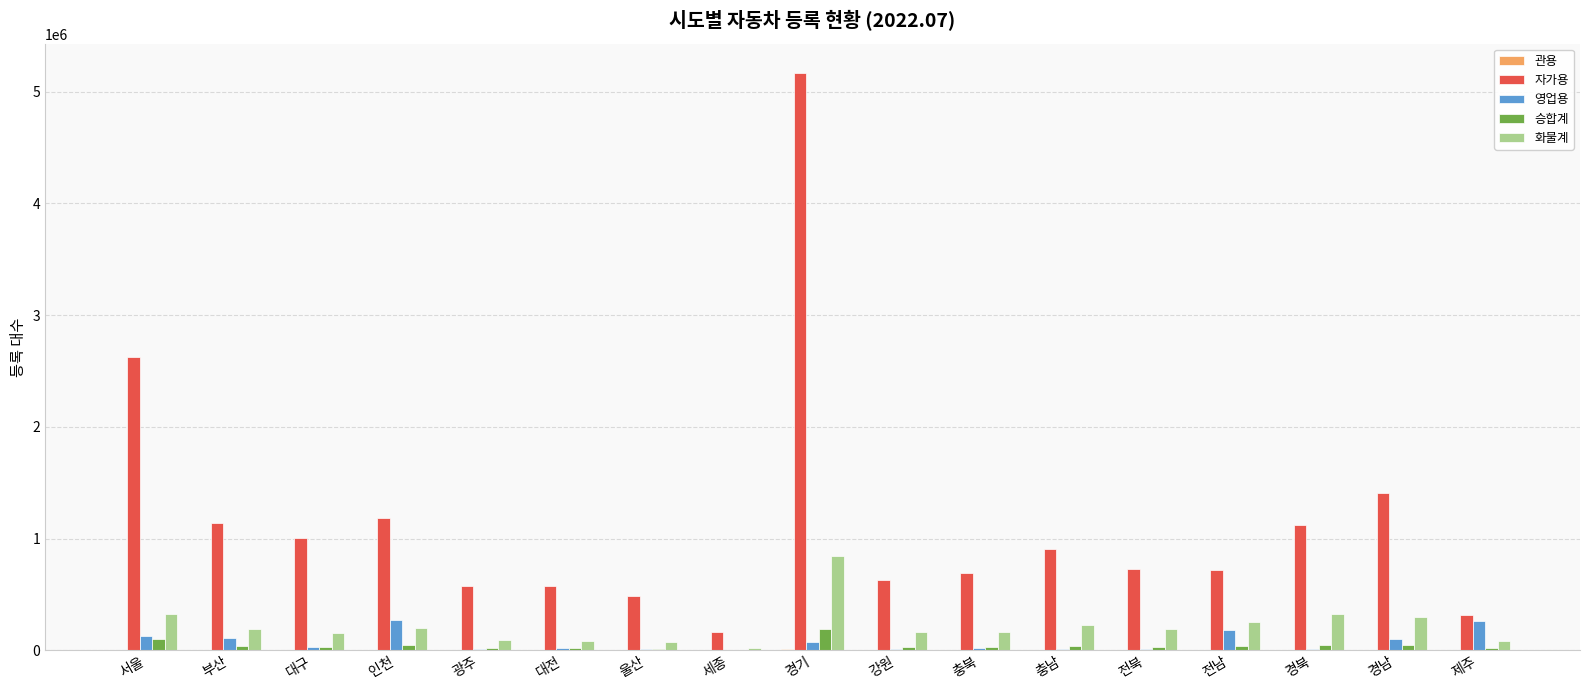

How many series are shown in this chart?

5